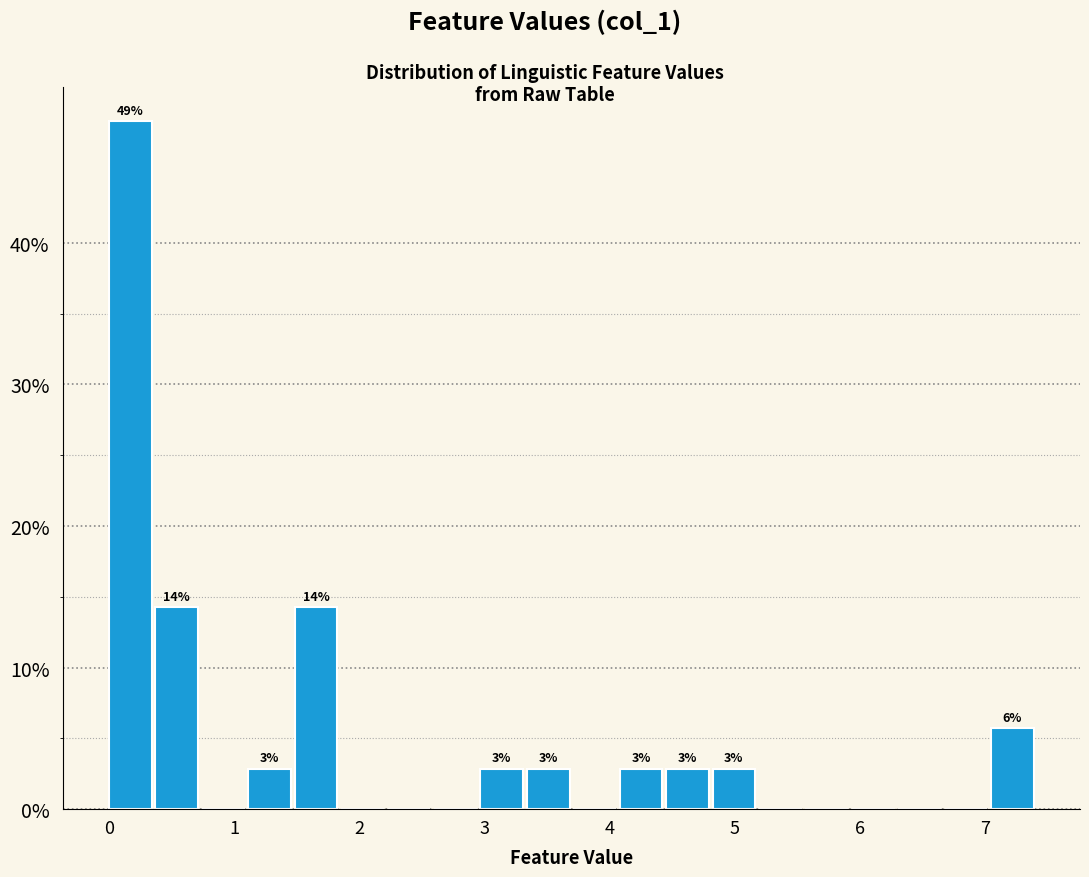

Read against the x-axis, roughly where is the centre of the tallest bar?

0.2